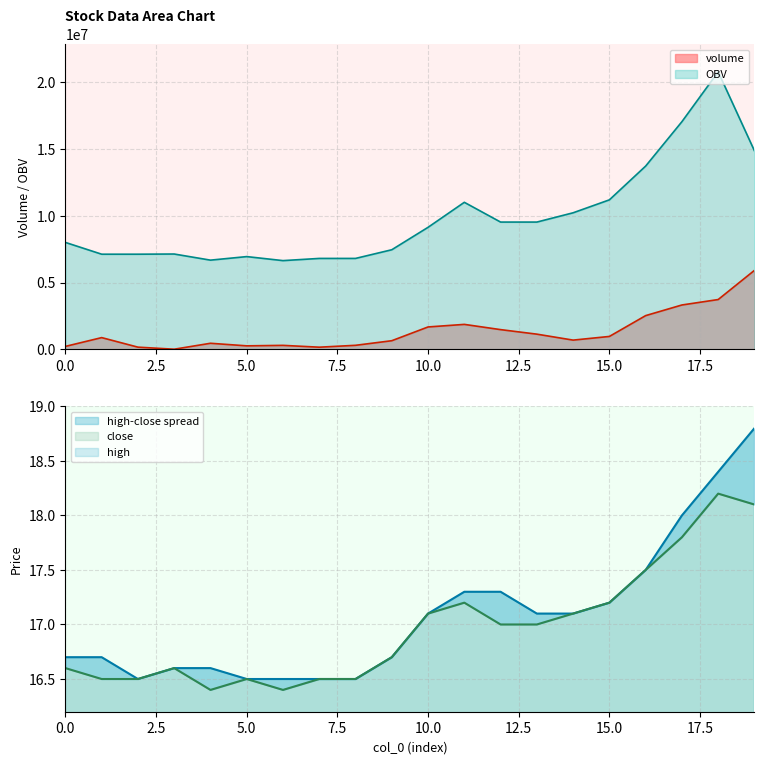

True or false: OBV and high intersect in this chart.

False